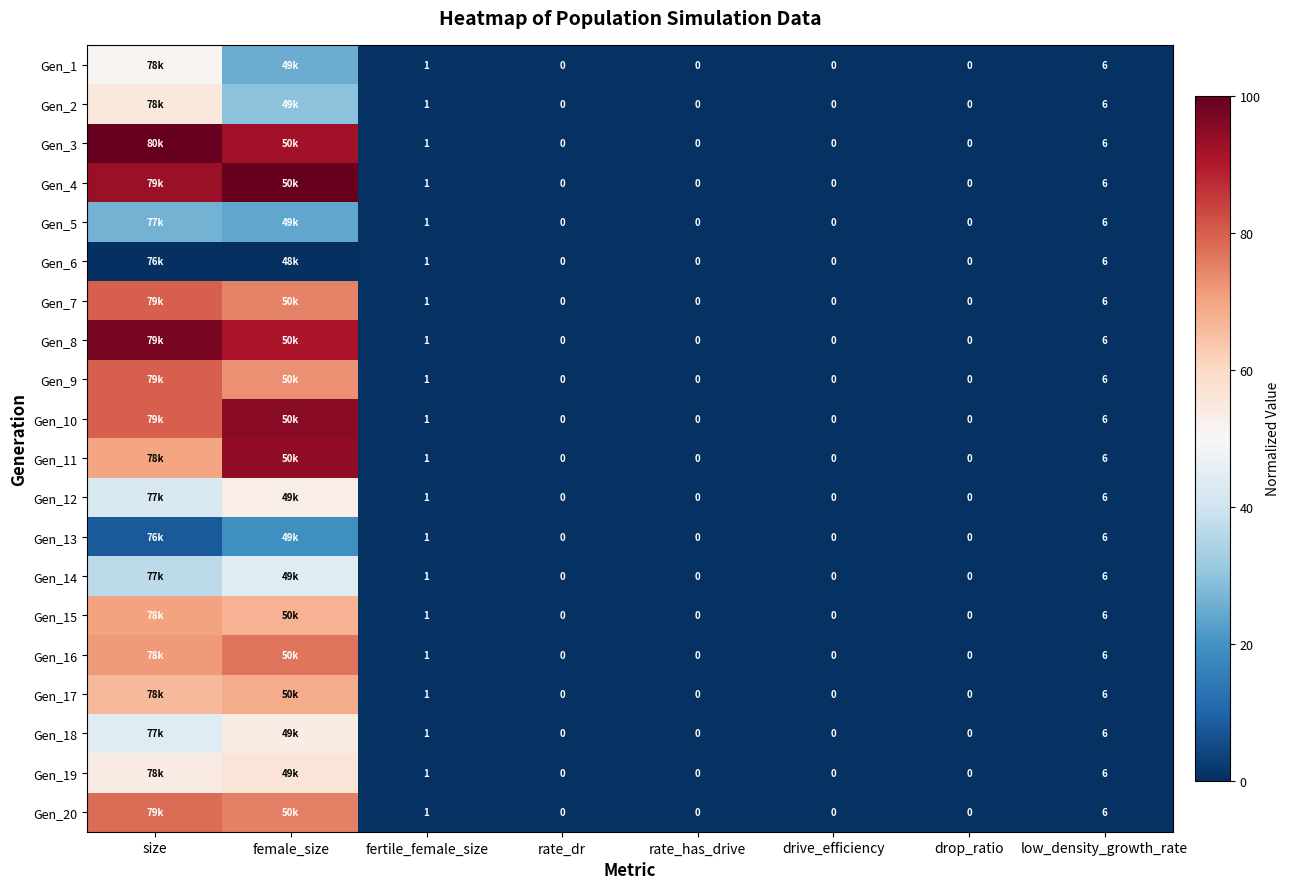

Is the value of Gen_5 at drop_ratio greater than the value of Gen_13 at fertile_female_size?

No